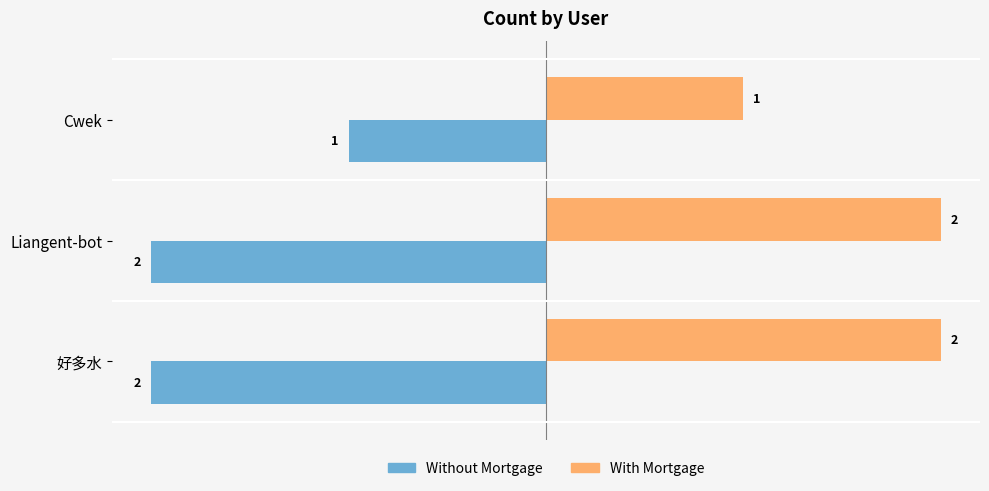

What is the highest value of the Without Mortgage series?

-1